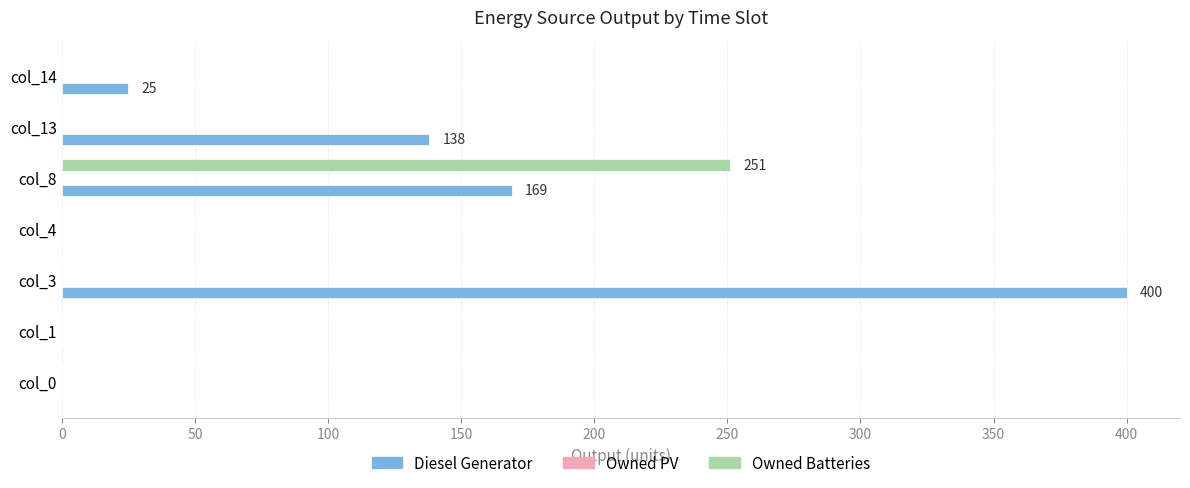

At which label does Diesel Generator reach its peak?

col_3